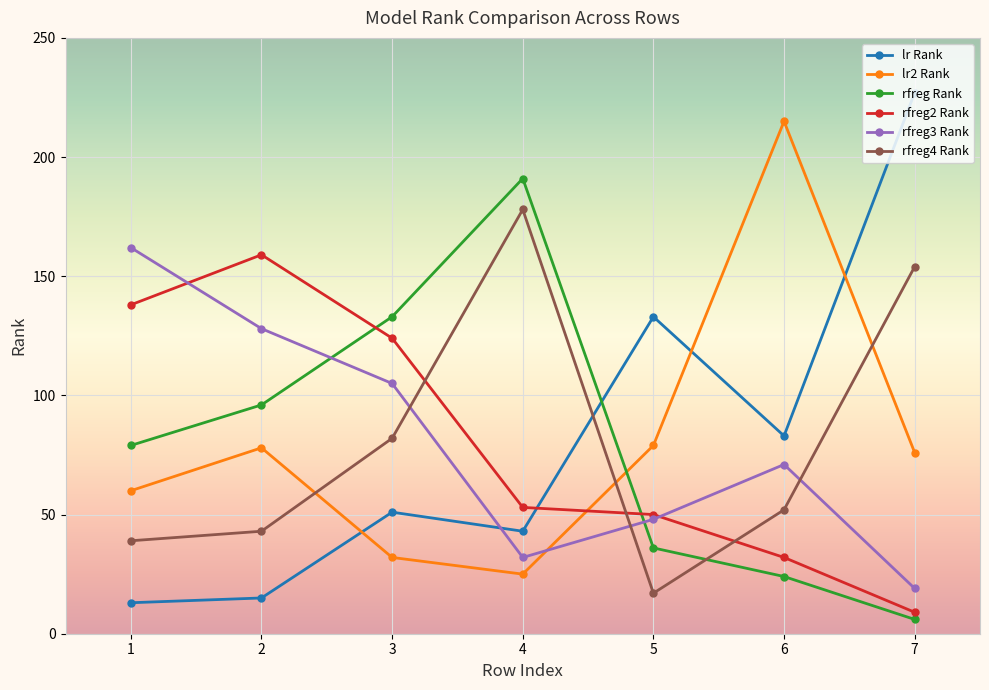

At how many categories does at least one series exceed 72?

7